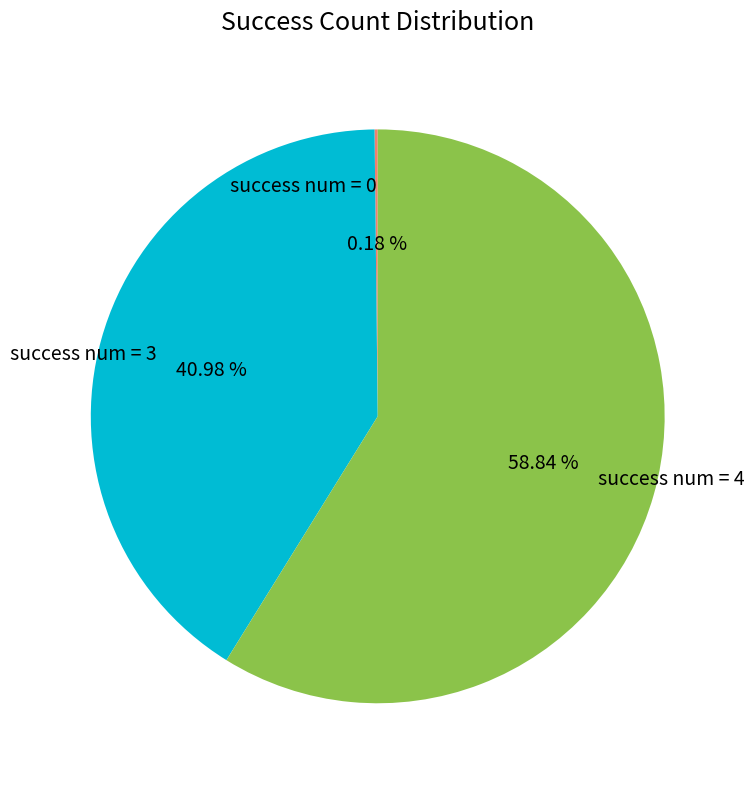

Is there a majority slice in this chart?

Yes